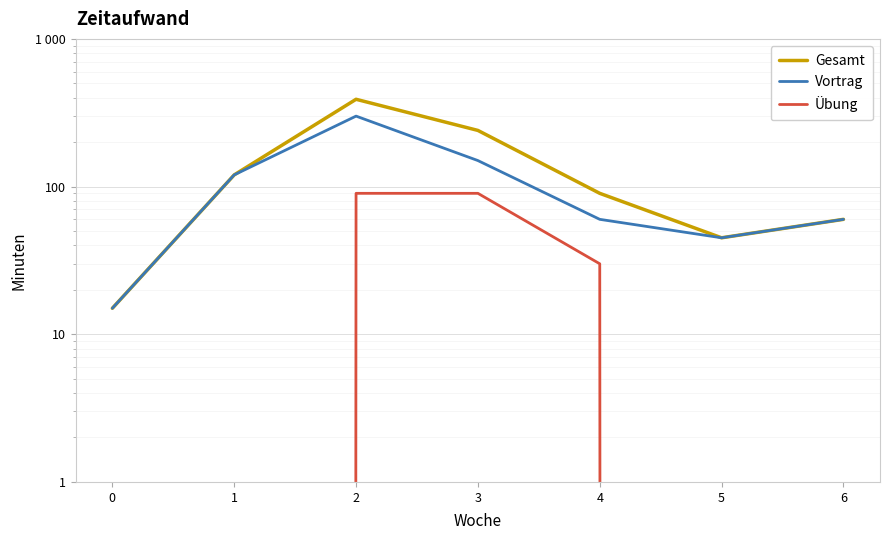

True or false: Übung has more than 0 points higher than both neighbors.

False